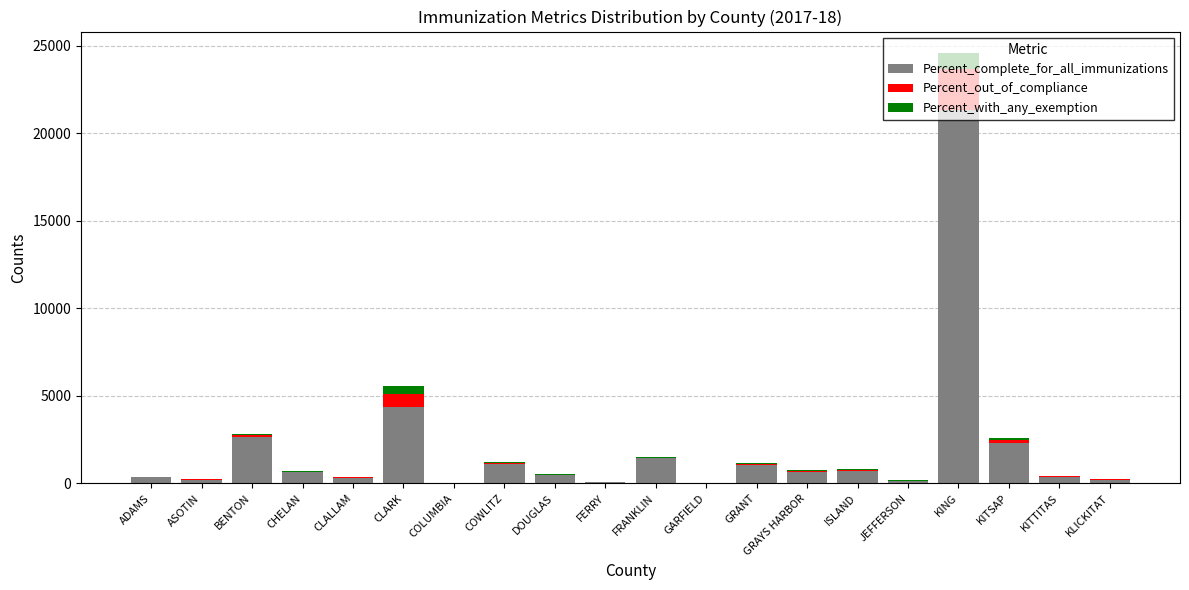

At which label does Percent_complete_for_all_immunizations reach its peak?

KING